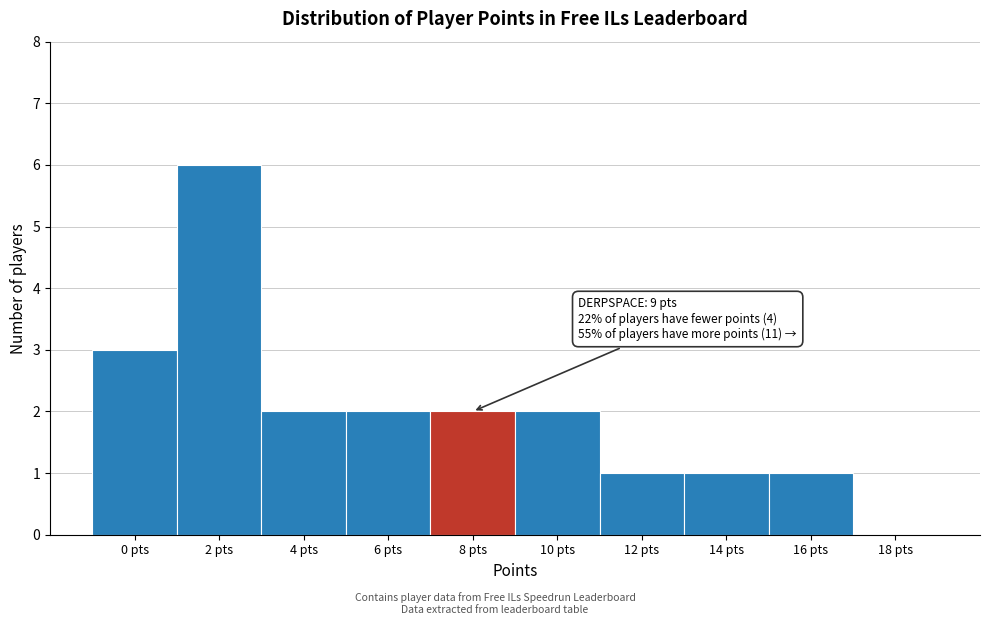

Reading right to left, extract all data points from this chart.

18 pts=0	16 pts=1	14 pts=1	12 pts=1	10 pts=2	8 pts=2	6 pts=2	4 pts=2	2 pts=6	0 pts=3